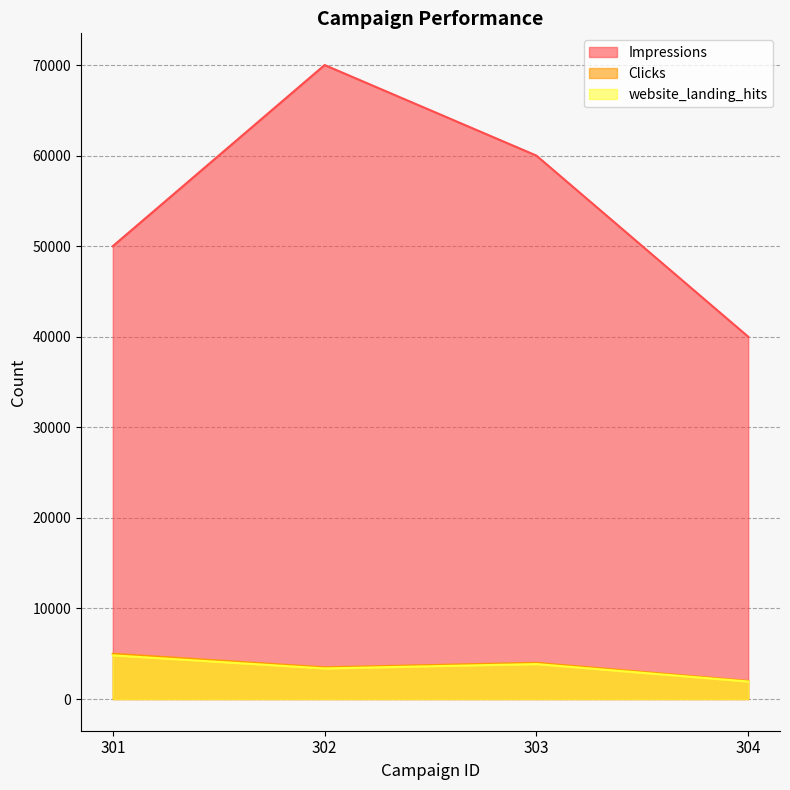

Which has a higher value, 302 or 301?

302